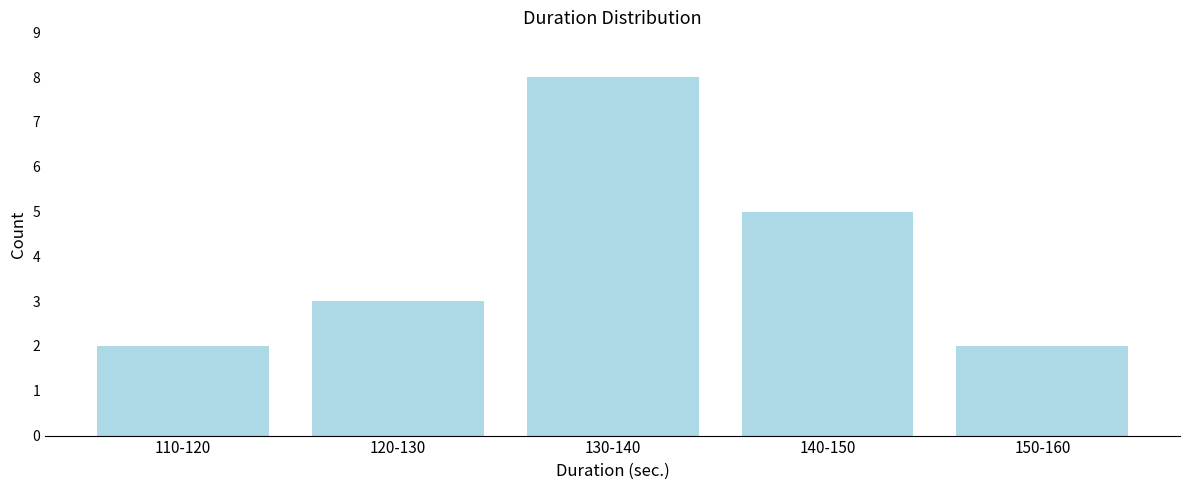

Reading left to right, list all the values displayed in this chart.

2	3	8	5	2